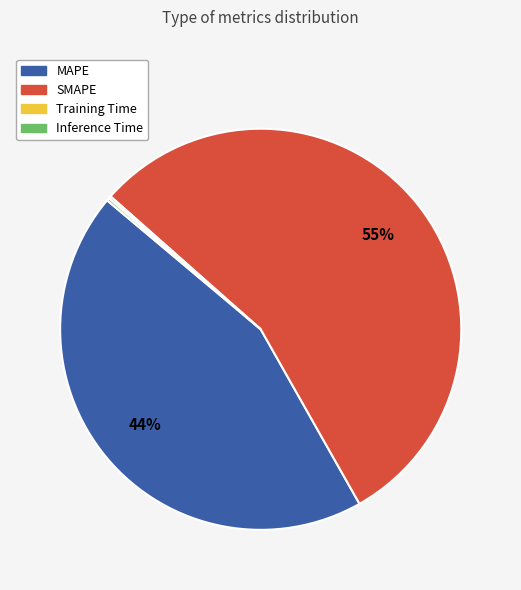

True or false: MAPE accounts for 31% of the total.

False